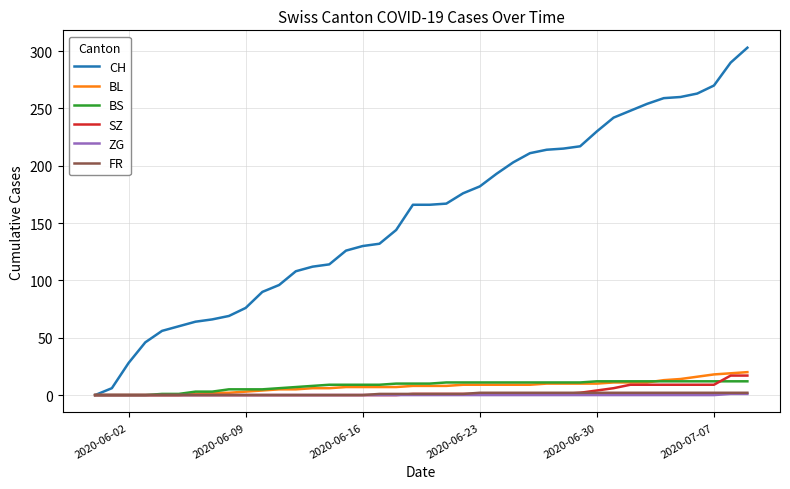

What is the maximum value for BS?

12